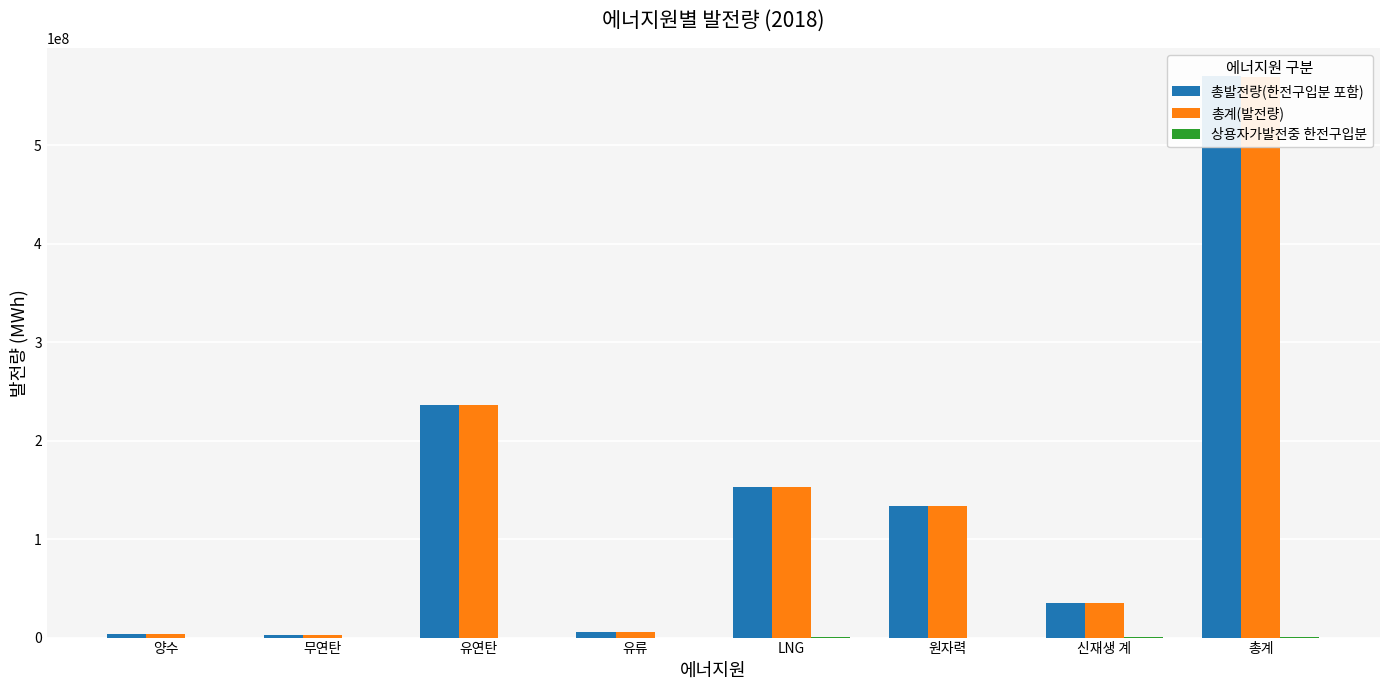

What is the difference between the 총발전량(한전구입분 포함) values at 무연탄 and 신재생 계?

33401263